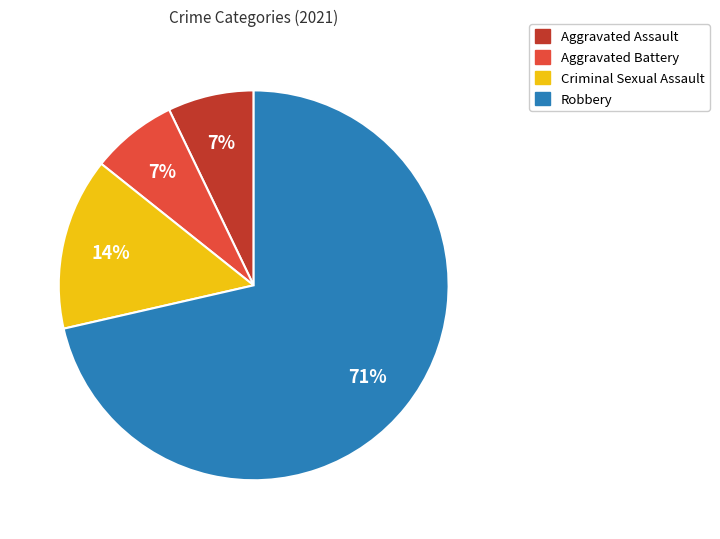

Count the number of slices in the pie.

4